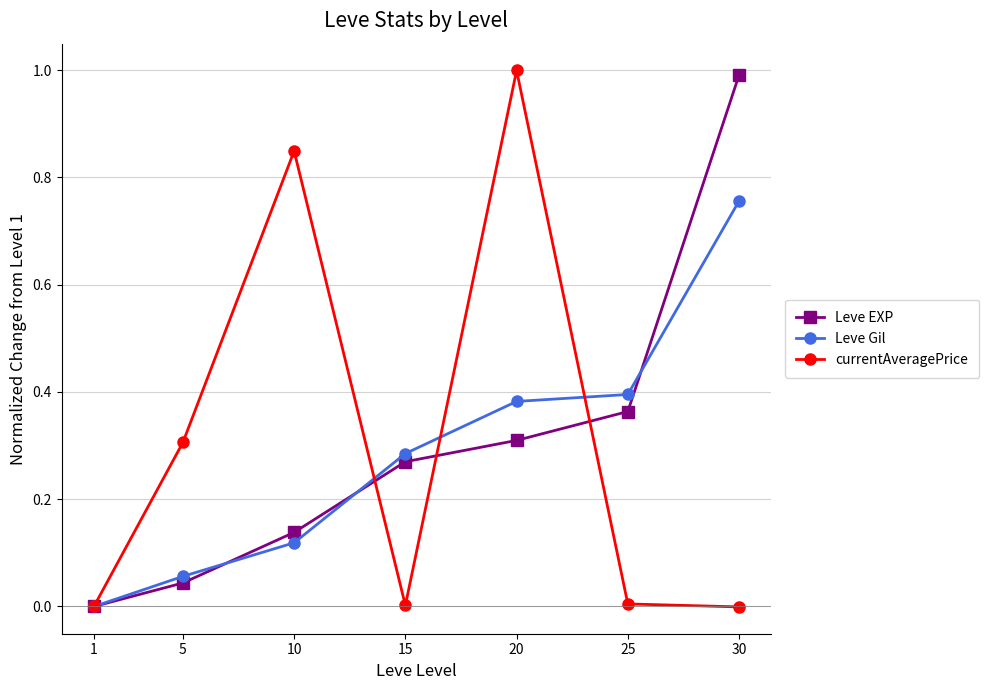

How many values in the Leve EXP series exceed 0?

6